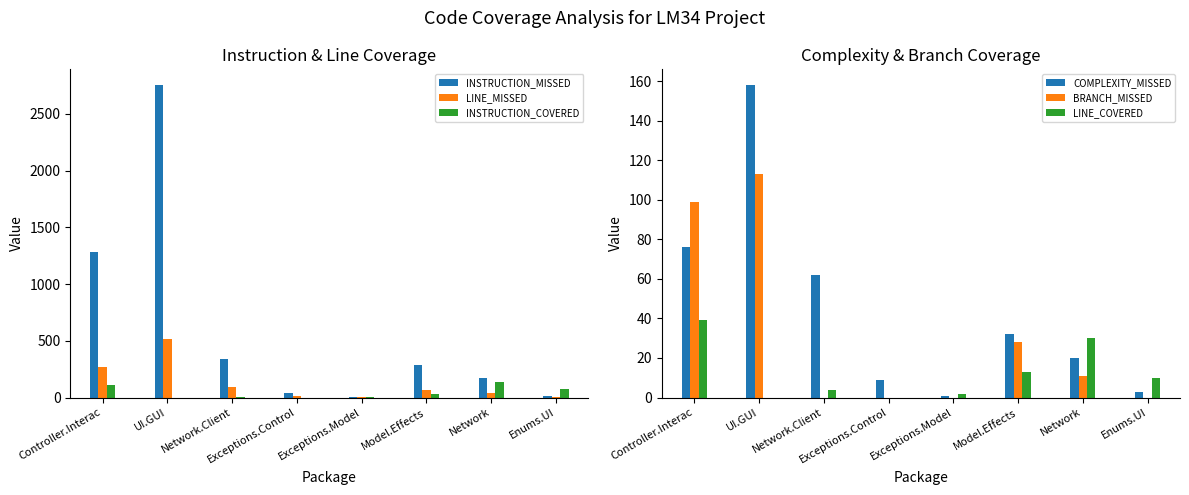

List the labels in order of INSTRUCTION_MISSED value, smallest first.

Exceptions.Model, Enums.UI, Exceptions.Control, Network, Model.Effects, Network.Client, Controller.Interac, UI.GUI